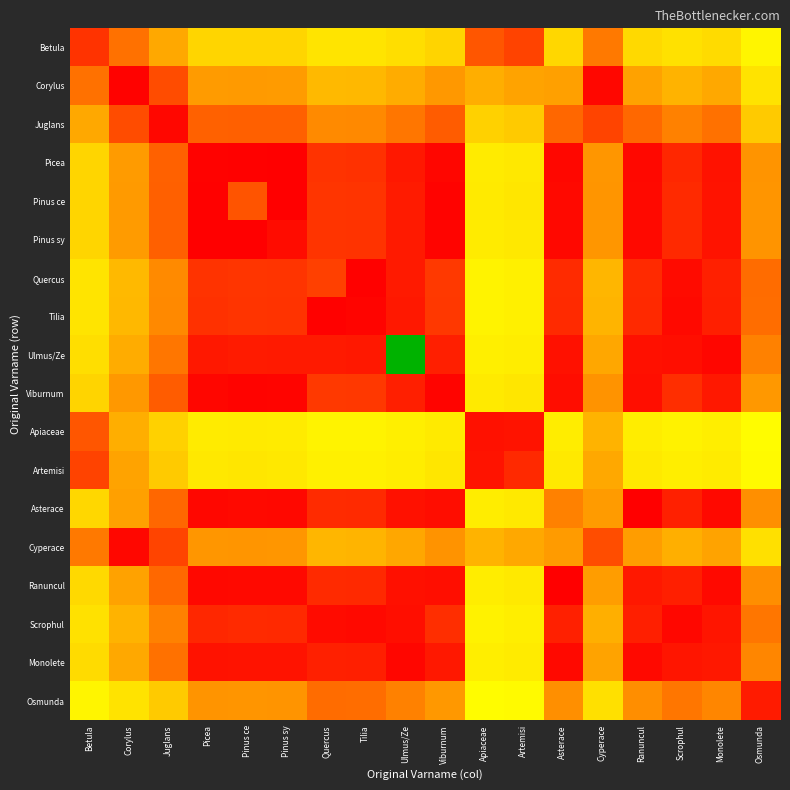

Reading left to right, list all the values displayed in this chart.

Betula: Betula=20.0	Corylus=44.2	Juglans=65.2	Picea=82.6	Pinus ce=82.4	Pinus sy=82.5	Quercus=88.1	Tilia=87.9	Ulmus/Ze=85.5	Viburnum=81.8	Apiaceae=33.3	Artemisi=26.3	Asterace=83.6	Cyperace=46.7	Ranuncul=83.7	Scrophul=87.0	Monolete=84.8	Osmunda=95.0
Corylus: Betula=44.2	Corylus=1.0	Juglans=29.5	Picea=60.5	Pinus ce=60.0	Pinus sy=60.3	Quercus=71.8	Tilia=71.6	Ulmus/Ze=66.5	Viburnum=58.9	Apiaceae=67.6	Artemisi=63.2	Asterace=62.4	Cyperace=3.1	Ranuncul=62.7	Scrophul=69.6	Monolete=65.0	Osmunda=87.5
Juglans: Betula=65.2	Corylus=29.5	Juglans=3.0	Picea=37.7	Pinus ce=37.0	Pinus sy=37.4	Quercus=53.7	Tilia=53.3	Ulmus/Ze=46.0	Viburnum=35.6	Apiaceae=81.0	Artemisi=78.1	Asterace=40.3	Cyperace=26.7	Ranuncul=40.6	Scrophul=50.4	Monolete=43.8	Osmunda=78.2
Picea: Betula=82.6	Corylus=60.5	Juglans=37.7	Picea=1.0	Pinus ce=0.8	Pinus sy=0.4	Quercus=20.0	Tilia=19.5	Ulmus/Ze=10.0	Viburnum=2.4	Apiaceae=90.9	Artemisi=89.5	Asterace=3.1	Cyperace=58.5	Ranuncul=3.4	Scrophul=15.7	Monolete=7.4	Osmunda=57.4
Pinus ce: Betula=82.4	Corylus=60.0	Juglans=37.0	Picea=0.8	Pinus ce=33.0	Pinus sy=0.4	Quercus=20.8	Tilia=20.3	Ulmus/Ze=10.8	Viburnum=1.6	Apiaceae=90.8	Artemisi=89.3	Asterace=3.9	Cyperace=58.0	Ranuncul=4.2	Scrophul=16.5	Monolete=8.1	Osmunda=57.9
Pinus sy: Betula=82.5	Corylus=60.3	Juglans=37.4	Picea=0.4	Pinus ce=0.4	Pinus sy=5.0	Quercus=20.4	Tilia=19.9	Ulmus/Ze=10.4	Viburnum=2.0	Apiaceae=90.8	Artemisi=89.4	Asterace=3.5	Cyperace=58.2	Ranuncul=3.8	Scrophul=16.1	Monolete=7.7	Osmunda=57.6
Quercus: Betula=88.1	Corylus=71.8	Juglans=53.7	Picea=20.0	Pinus ce=20.8	Pinus sy=20.4	Quercus=25.0	Tilia=0.5	Ulmus/Ze=10.2	Viburnum=22.3	Apiaceae=93.8	Artemisi=92.9	Asterace=17.0	Cyperace=70.3	Ranuncul=16.7	Scrophul=4.4	Monolete=12.8	Osmunda=42.2
Tilia: Betula=87.9	Corylus=71.6	Juglans=53.3	Picea=19.5	Pinus ce=20.3	Pinus sy=19.9	Quercus=0.5	Tilia=2.0	Ulmus/Ze=9.7	Viburnum=21.8	Apiaceae=93.8	Artemisi=92.8	Asterace=16.5	Cyperace=70.0	Ranuncul=16.1	Scrophul=3.9	Monolete=12.3	Osmunda=42.6
Ulmus/Ze: Betula=85.5	Corylus=66.5	Juglans=46.0	Picea=10.0	Pinus ce=10.8	Pinus sy=10.4	Quercus=10.2	Tilia=9.7	Ulmus/Ze=246.0	Viburnum=12.4	Apiaceae=92.5	Artemisi=91.3	Asterace=6.9	Cyperace=64.7	Ranuncul=6.6	Scrophul=5.8	Monolete=2.7	Osmunda=50.2
Viburnum: Betula=81.8	Corylus=58.9	Juglans=35.6	Picea=2.4	Pinus ce=1.6	Pinus sy=2.0	Quercus=22.3	Tilia=21.8	Ulmus/Ze=12.4	Viburnum=2.0	Apiaceae=90.5	Artemisi=89.0	Asterace=5.5	Cyperace=56.9	Ranuncul=5.9	Scrophul=18.1	Monolete=9.8	Osmunda=59.0
Apiaceae: Betula=33.3	Corylus=67.6	Juglans=81.0	Picea=90.9	Pinus ce=90.8	Pinus sy=90.8	Quercus=93.8	Tilia=93.8	Ulmus/Ze=92.5	Viburnum=90.5	Apiaceae=7.0	Artemisi=7.7	Asterace=91.4	Cyperace=69.2	Ranuncul=91.5	Scrophul=93.3	Monolete=92.1	Osmunda=97.5
Artemisi: Betula=26.3	Corylus=63.2	Juglans=78.1	Picea=89.5	Pinus ce=89.3	Pinus sy=89.4	Quercus=92.9	Tilia=92.8	Ulmus/Ze=91.3	Viburnum=89.0	Apiaceae=7.7	Artemisi=16.0	Asterace=90.1	Cyperace=65.0	Ranuncul=90.1	Scrophul=92.2	Monolete=90.8	Osmunda=97.0
Asterace: Betula=83.6	Corylus=62.4	Juglans=40.3	Picea=3.1	Pinus ce=3.9	Pinus sy=3.5	Quercus=17.0	Tilia=16.5	Ulmus/Ze=6.9	Viburnum=5.5	Apiaceae=91.4	Artemisi=90.1	Asterace=50.0	Cyperace=60.5	Ranuncul=0.4	Scrophul=12.7	Monolete=4.3	Osmunda=55.3
Cyperace: Betula=46.7	Corylus=3.1	Juglans=26.7	Picea=58.5	Pinus ce=58.0	Pinus sy=58.2	Quercus=70.3	Tilia=70.0	Ulmus/Ze=64.7	Viburnum=56.9	Apiaceae=69.2	Artemisi=65.0	Asterace=60.5	Cyperace=30.0	Ranuncul=60.7	Scrophul=68.0	Monolete=63.1	Osmunda=86.7
Ranuncul: Betula=83.7	Corylus=62.7	Juglans=40.6	Picea=3.4	Pinus ce=4.2	Pinus sy=3.8	Quercus=16.7	Tilia=16.1	Ulmus/Ze=6.6	Viburnum=5.9	Apiaceae=91.5	Artemisi=90.1	Asterace=0.4	Cyperace=60.7	Ranuncul=10.0	Scrophul=12.3	Monolete=3.9	Osmunda=55.0
Scrophul: Betula=87.0	Corylus=69.6	Juglans=50.4	Picea=15.7	Pinus ce=16.5	Pinus sy=16.1	Quercus=4.4	Tilia=3.9	Ulmus/Ze=5.8	Viburnum=18.1	Apiaceae=93.3	Artemisi=92.2	Asterace=12.7	Cyperace=68.0	Ranuncul=12.3	Scrophul=3.0	Monolete=8.5	Osmunda=45.8
Monolete: Betula=84.8	Corylus=65.0	Juglans=43.8	Picea=7.4	Pinus ce=8.1	Pinus sy=7.7	Quercus=12.8	Tilia=12.3	Ulmus/Ze=2.7	Viburnum=9.8	Apiaceae=92.1	Artemisi=90.8	Asterace=4.3	Cyperace=63.1	Ranuncul=3.9	Scrophul=8.5	Monolete=10.0	Osmunda=52.2
Osmunda: Betula=95.0	Corylus=87.5	Juglans=78.2	Picea=57.4	Pinus ce=57.9	Pinus sy=57.6	Quercus=42.2	Tilia=42.6	Ulmus/Ze=50.2	Viburnum=59.0	Apiaceae=97.5	Artemisi=97.0	Asterace=55.3	Cyperace=86.7	Ranuncul=55.0	Scrophul=45.8	Monolete=52.2	Osmunda=11.0